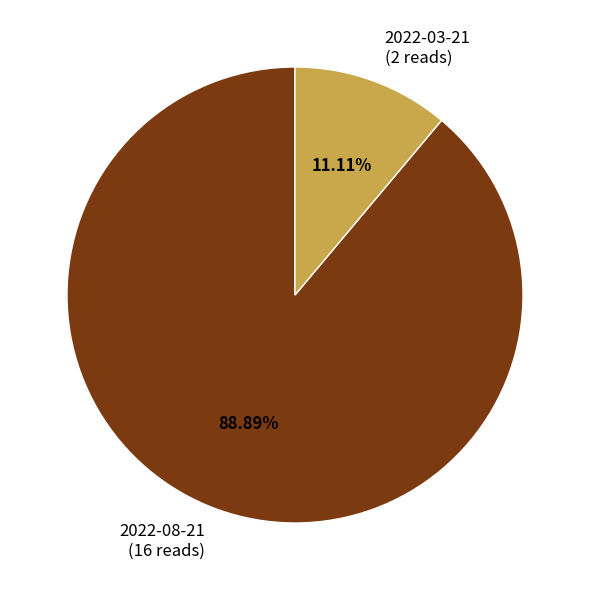

Is 2022-03-21 the majority of the pie?

No